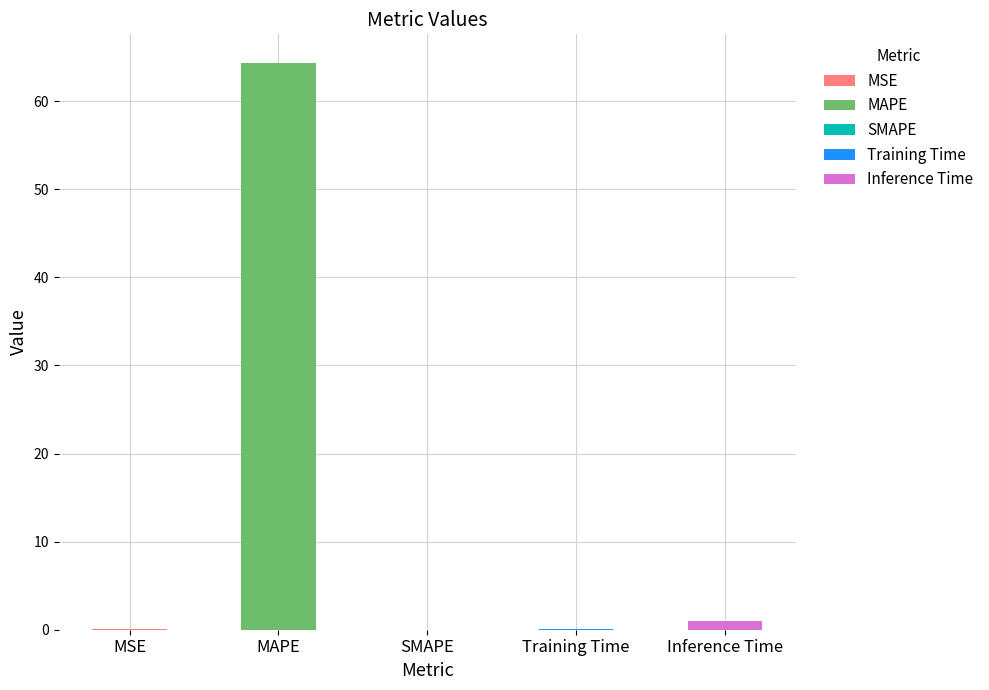

Is it true that the value at MSE is 0.1?

True